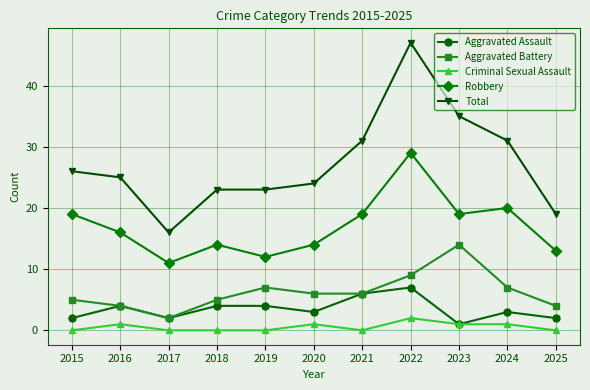

True or false: Aggravated Assault has more than 0 points higher than both neighbors.

True